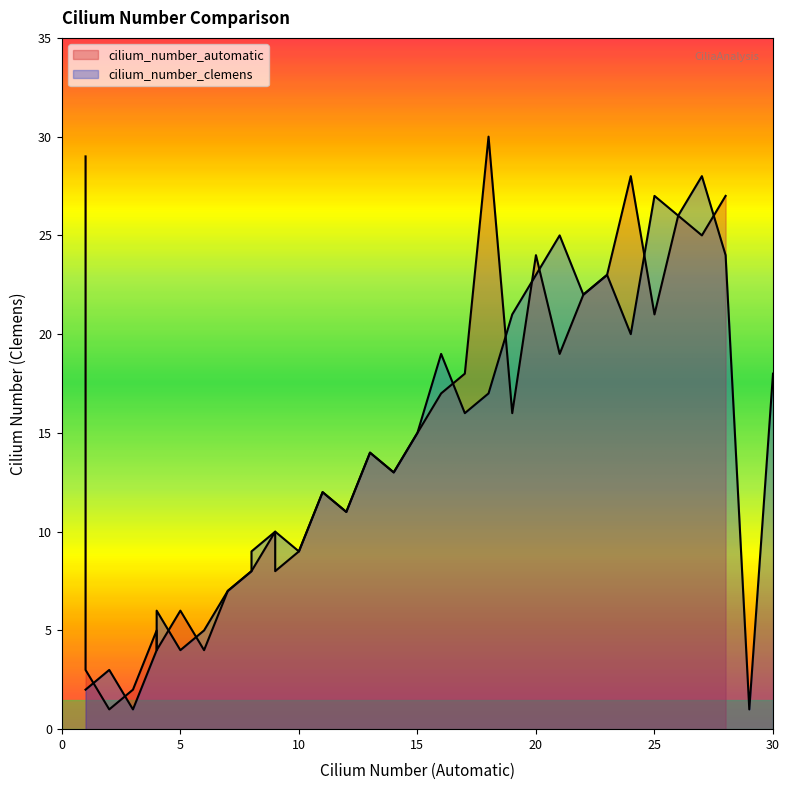

Where is the first local maximum for cilium_number_automatic?

2